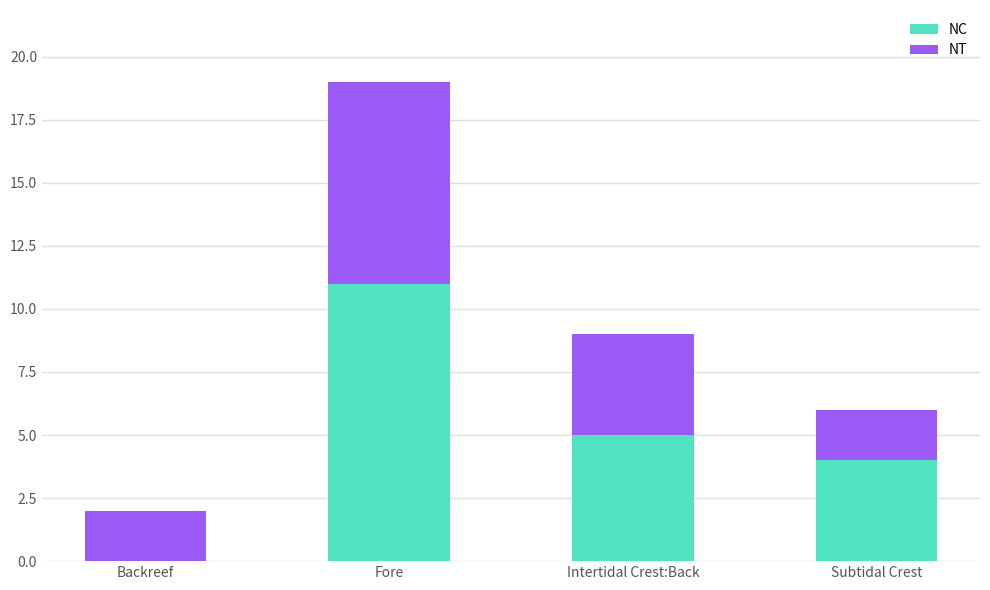

At which category is the sum across all series the highest?

Fore